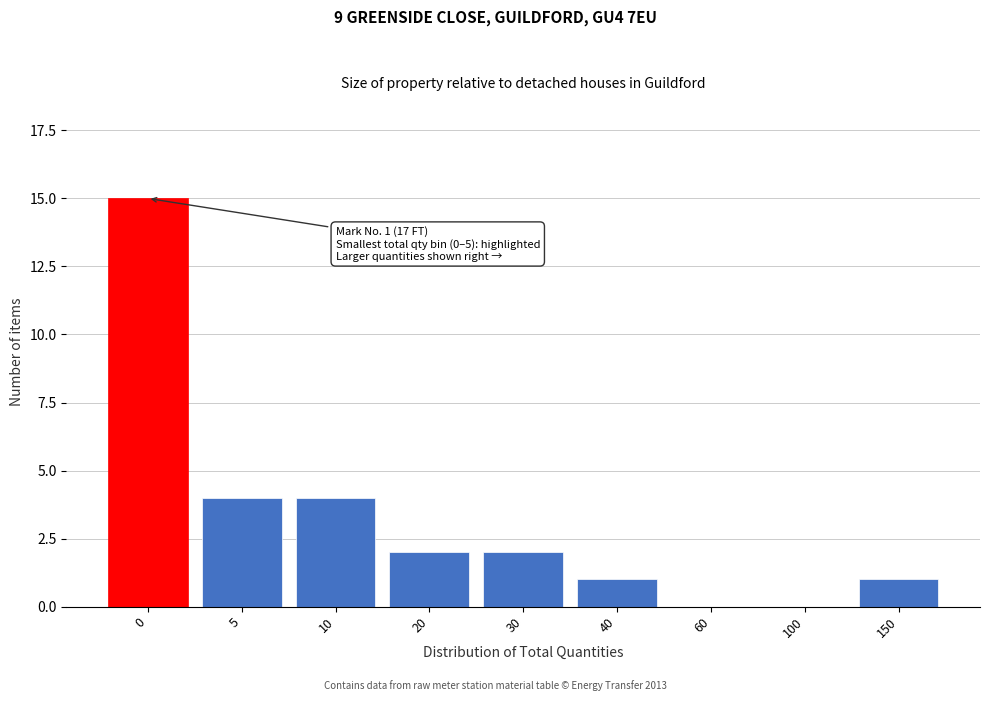

Reading right to left, extract all data points from this chart.

150=1	100=0	60=0	40=1	30=2	20=2	10=4	5=4	0=15